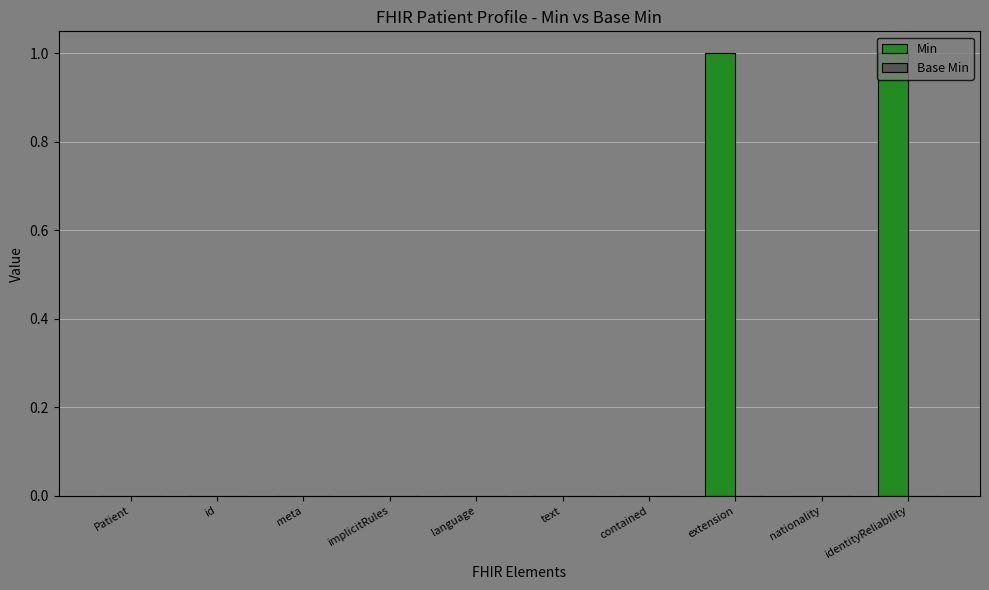

Between identityReliability and language, which is larger?

identityReliability